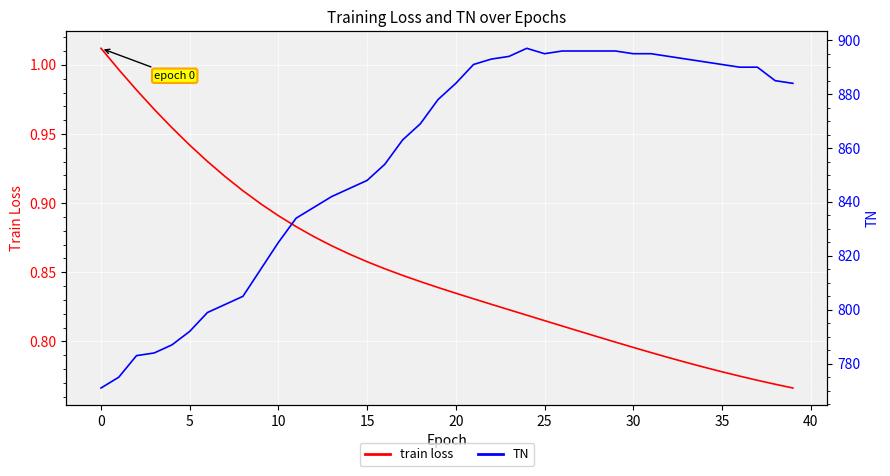

Is it true that train loss equals 0.2 at 30?

False